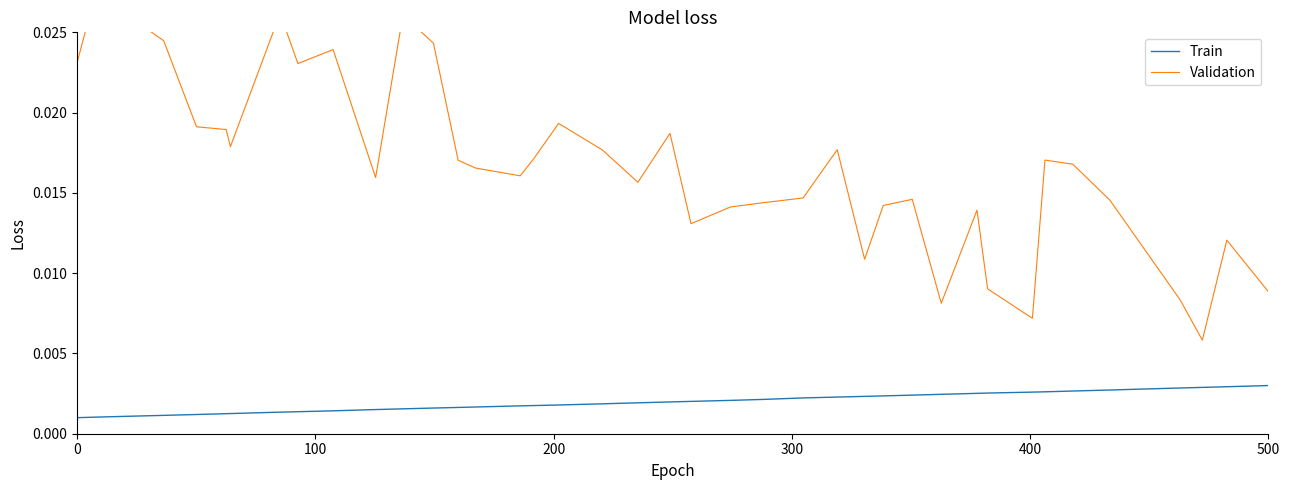

True or false: Train has a value of 0.0 at 24.

False